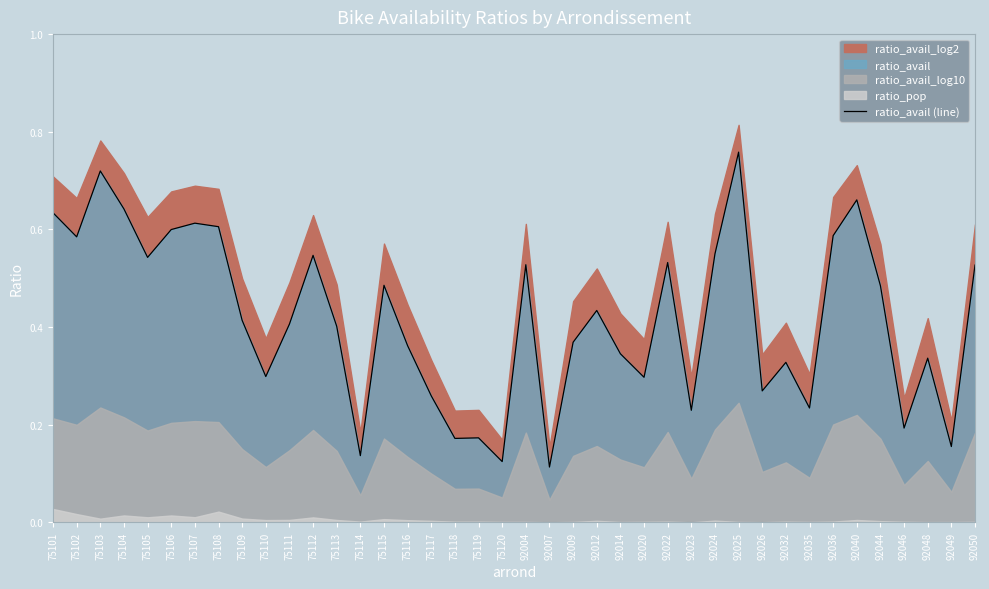

True or false: the data shows 0.2 at 92049.

True